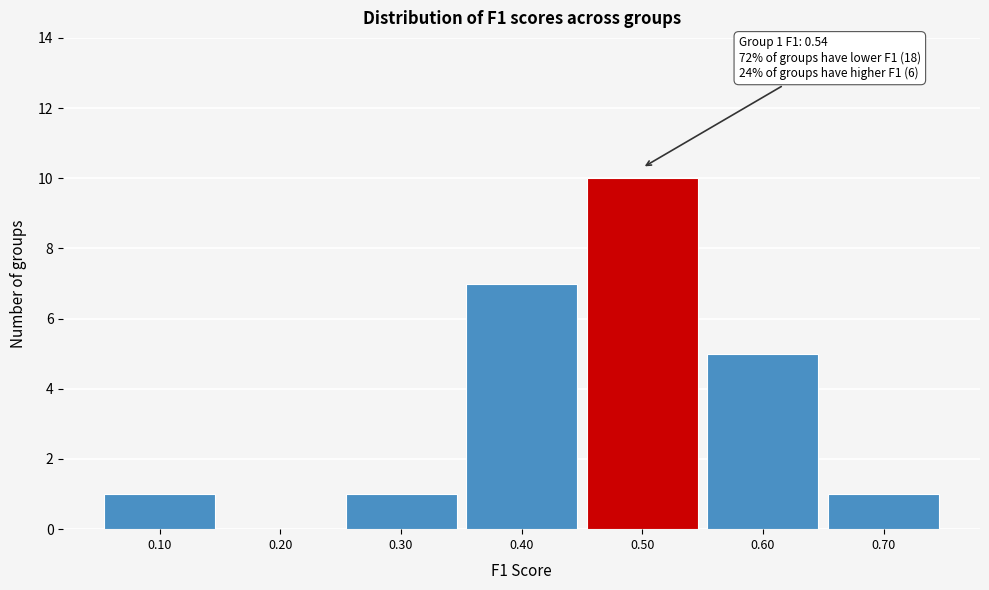

Over which range of the x-axis is the bar tallest?

0.45 to 0.55